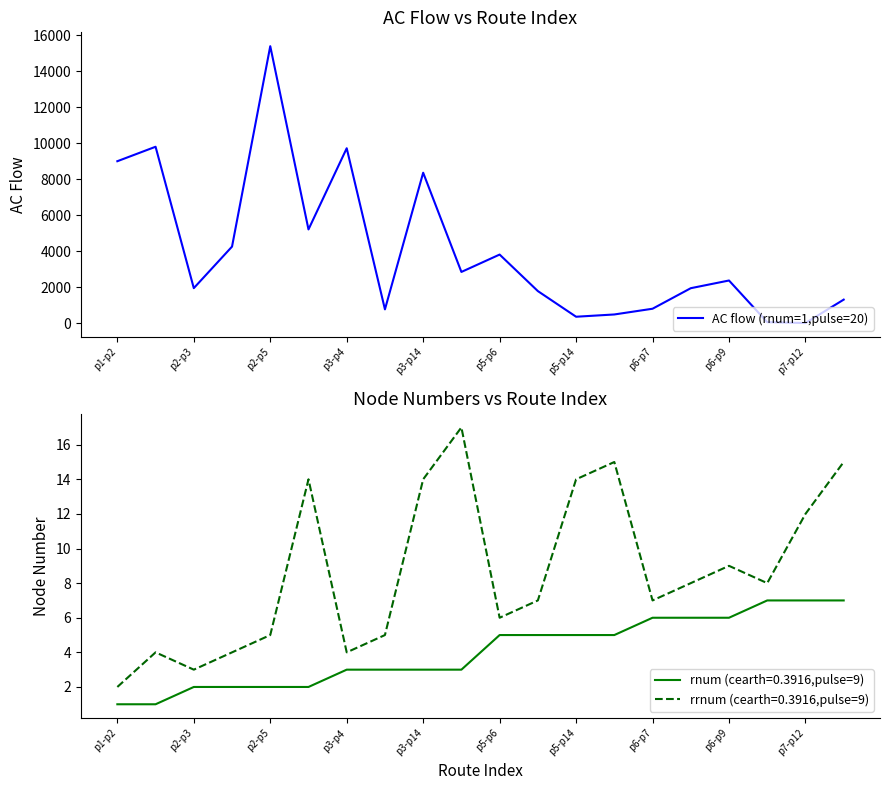

The value of AC flow (rnum=1,pulse=20) at p2-p3 is 1163.3. True or false?

False